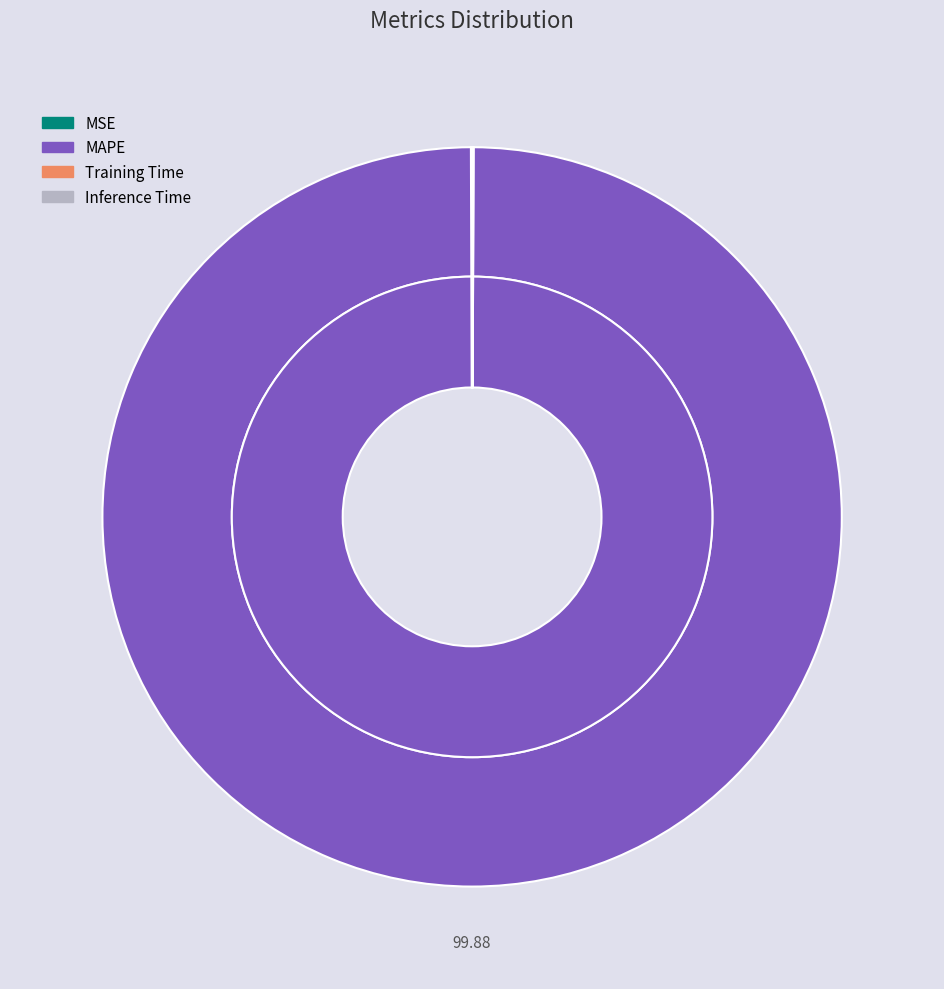

To the nearest percent, what is the average slice percentage?

25%